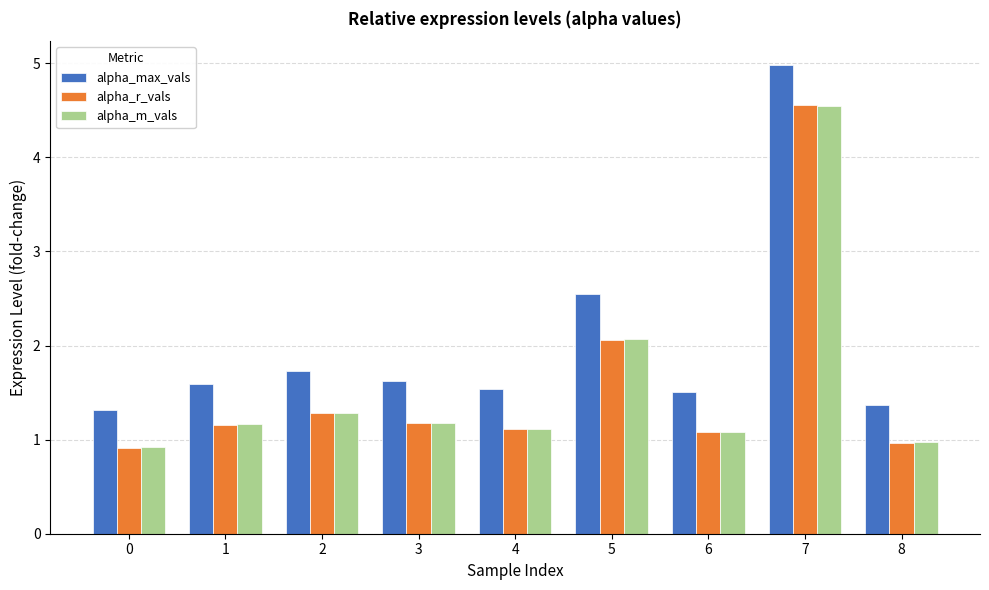

Between 3 and 8, which series saw the biggest shift?

alpha_max_vals